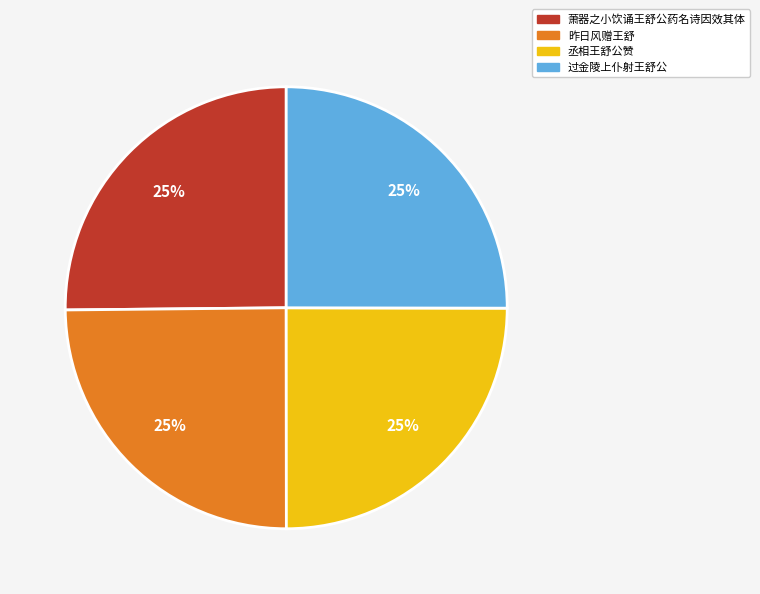

Is there a majority slice in this chart?

No